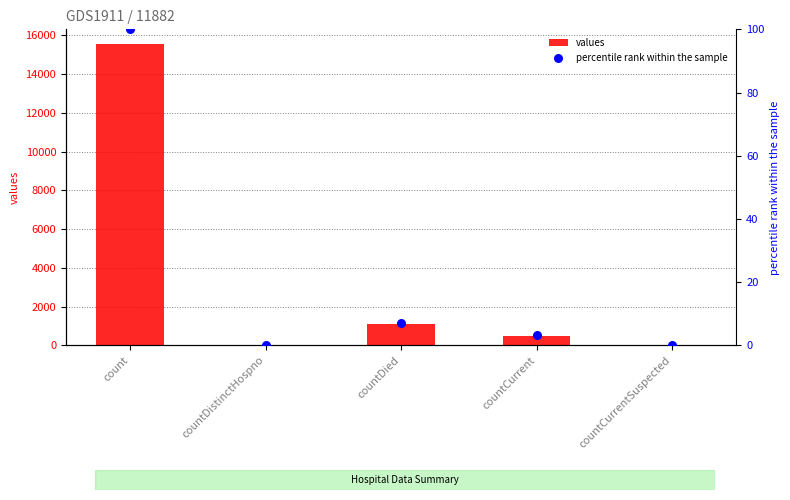

Which series has the largest Y range (max minus min)?

values